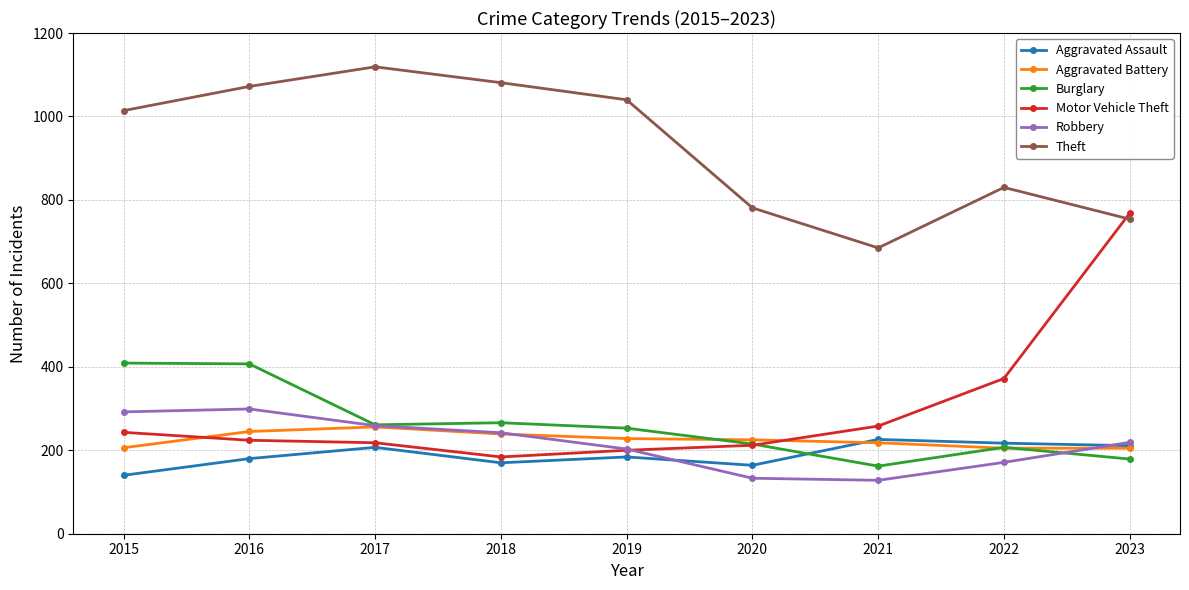

What is the value of the Aggravated Battery point at the 4th from the left?

239